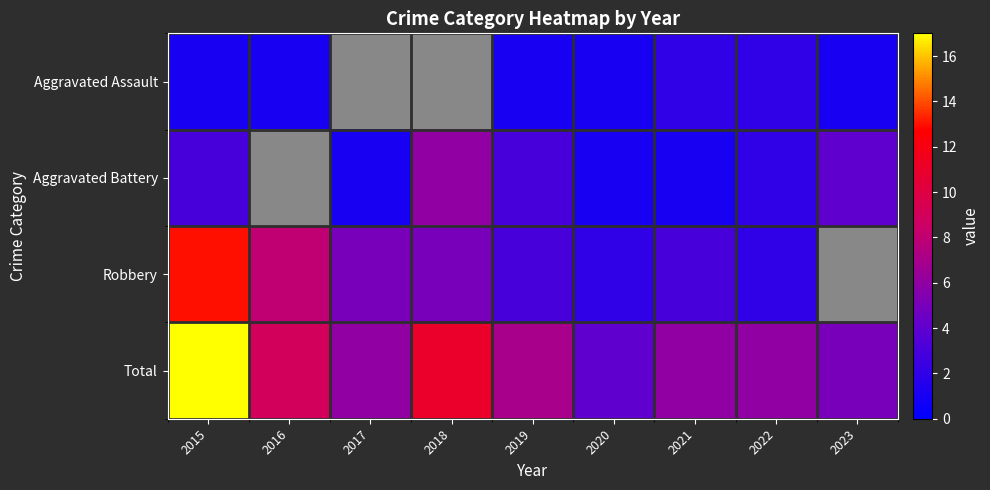

Which has a higher value, 2023 or 2022?

2022